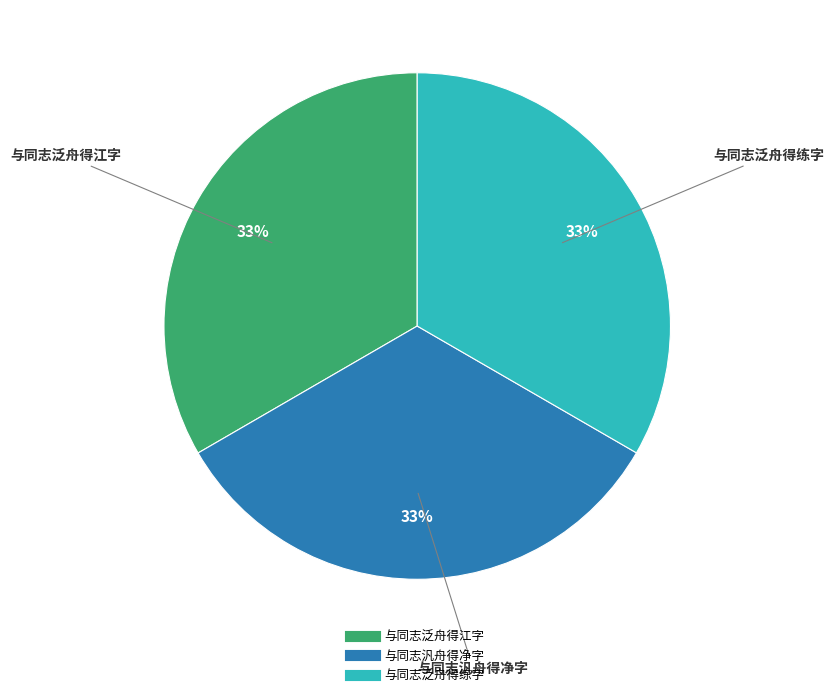

Do 与同志泛舟得练字 and 与同志泛舟得江字 together represent more than half of the pie?

Yes